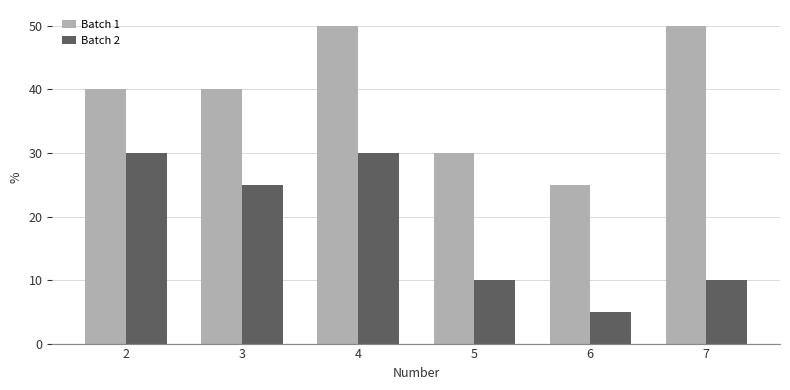

How many groups of bars are there?

6